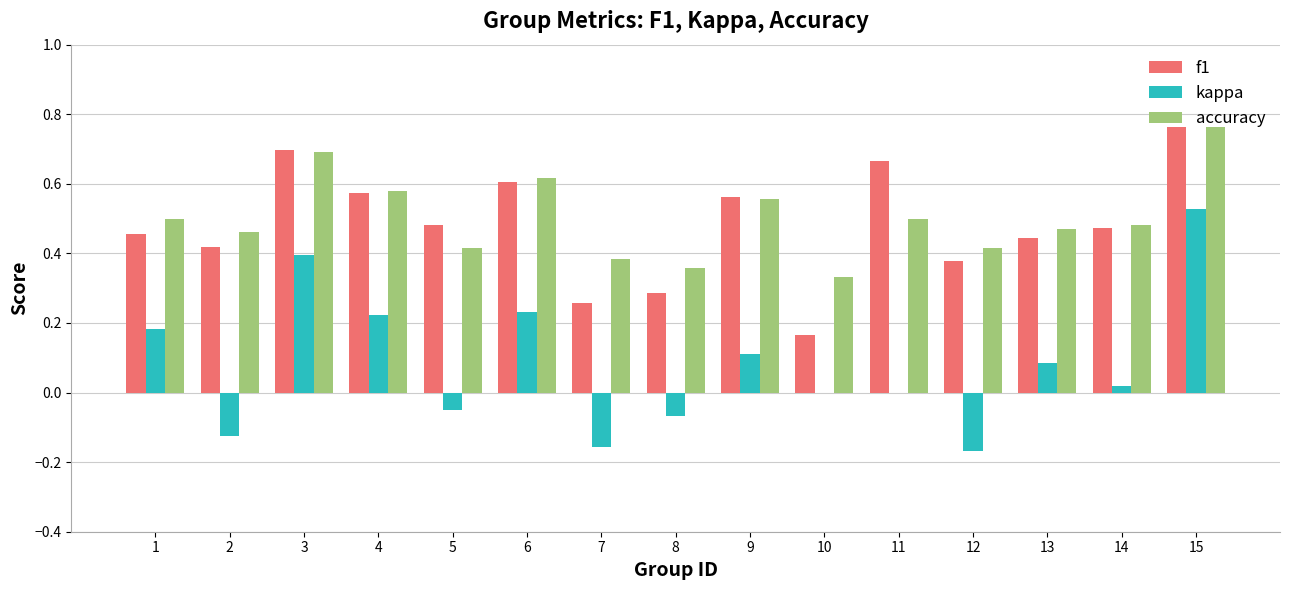

At which label does f1 reach its peak?

15